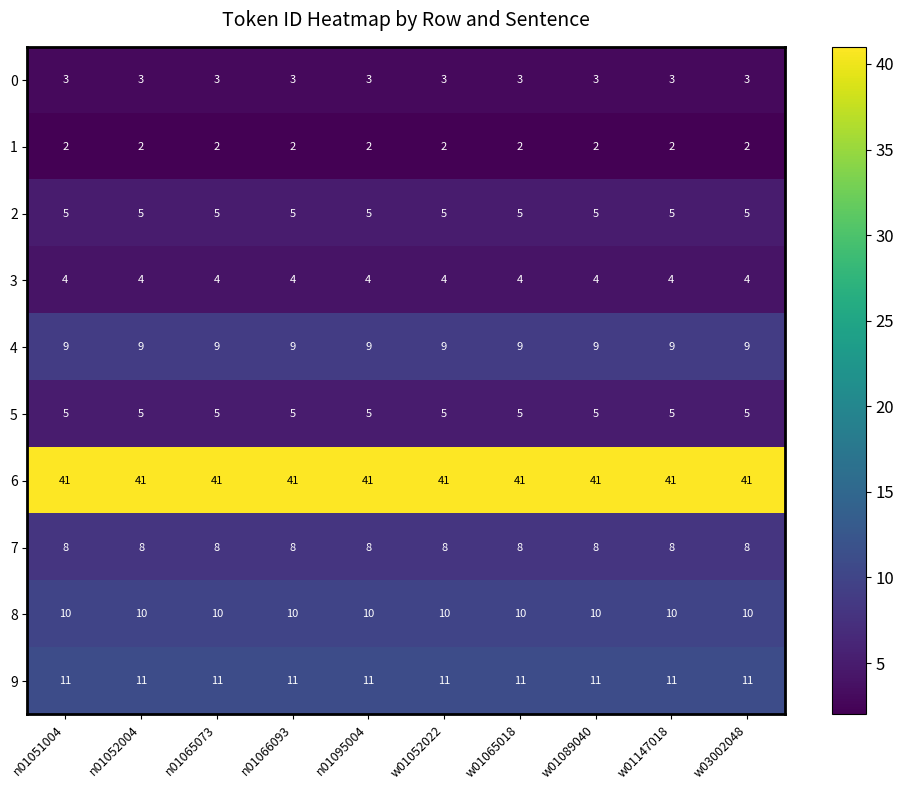

Read the 4 value at n01065073.

9